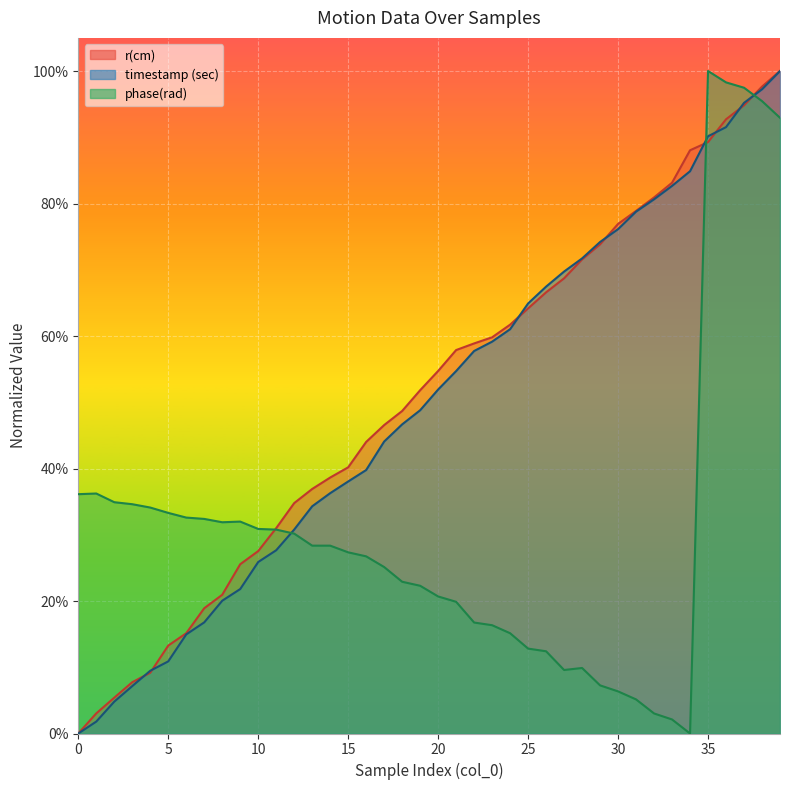

Reading left to right, transcribe all the data shown in this chart.

timestamp (sec): 0.0	0.0	0.0	0.1	0.1	0.1	0.1	0.2	0.2	0.2	0.3	0.3	0.3	0.3	0.4	0.4	0.4	0.4	0.5	0.5	0.5	0.5	0.6	0.6	0.6	0.6	0.7	0.7	0.7	0.7	0.8	0.8	0.8	0.8	0.8	0.9	0.9	1.0	1.0	1.0
r(cm): 0.0	0.0	0.1	0.1	0.1	0.1	0.2	0.2	0.2	0.3	0.3	0.3	0.3	0.4	0.4	0.4	0.4	0.5	0.5	0.5	0.5	0.6	0.6	0.6	0.6	0.6	0.7	0.7	0.7	0.7	0.8	0.8	0.8	0.8	0.9	0.9	0.9	0.9	1.0	1.0
phase(rad): 0.4	0.4	0.3	0.3	0.3	0.3	0.3	0.3	0.3	0.3	0.3	0.3	0.3	0.3	0.3	0.3	0.3	0.3	0.2	0.2	0.2	0.2	0.2	0.2	0.2	0.1	0.1	0.1	0.1	0.1	0.1	0.1	0.0	0.0	0.0	1.0	1.0	1.0	1.0	0.9